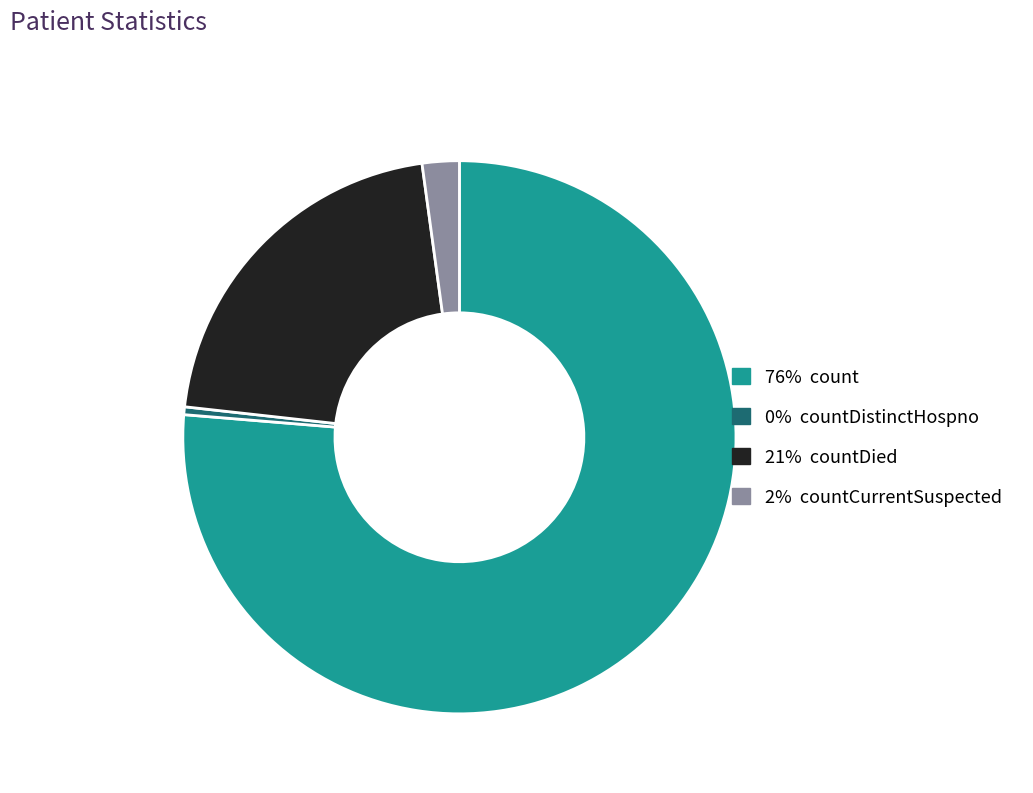

Is there any slice that represents more than half of the pie?

Yes